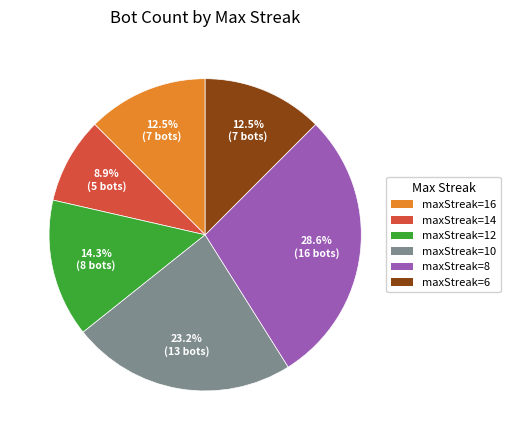

Count the number of slices in the pie.

6